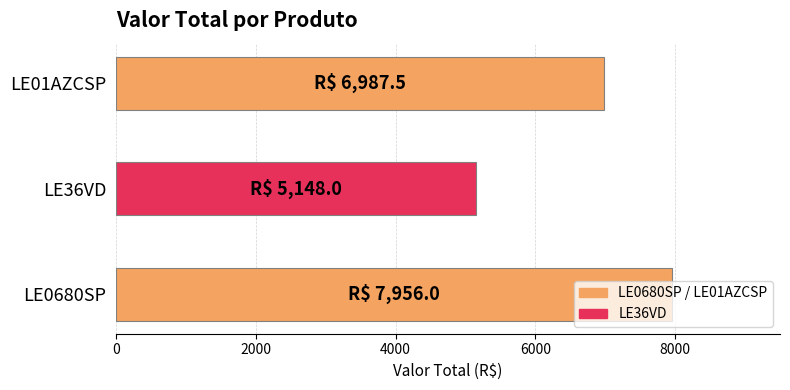

How many values are below 6987?

1